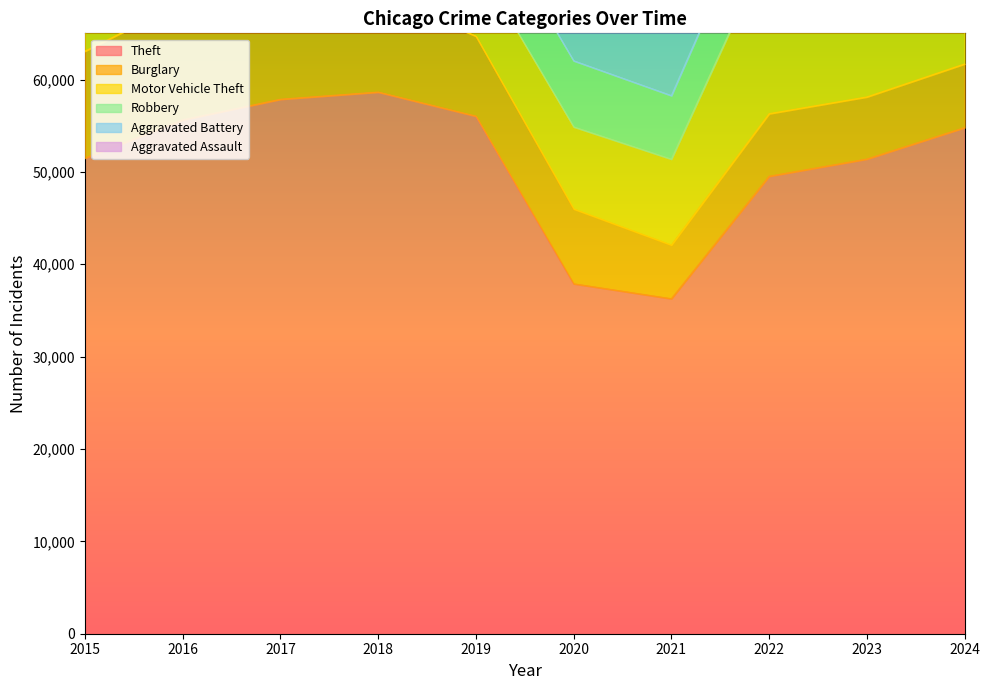

Reading left to right, transcribe all the data shown in this chart.

Theft: 51493	55626	57860	58640	56034	37887	36268	49526	51388	54794
Burglary: 11573	12735	11812	10604	8656	8097	5810	6774	6726	6894
Motor Vehicle Theft: 8977	9997	10137	8883	8088	8886	9299	18154	26647	19819
Robbery: 8426	10643	10569	8687	7112	7161	6880	7886	9850	8286
Aggravated Battery: 6386	7464	7186	7074	7154	7698	7633	6872	7342	7505
Aggravated Assault: 4057	5229	5299	5464	5317	5722	6563	6605	6941	7228